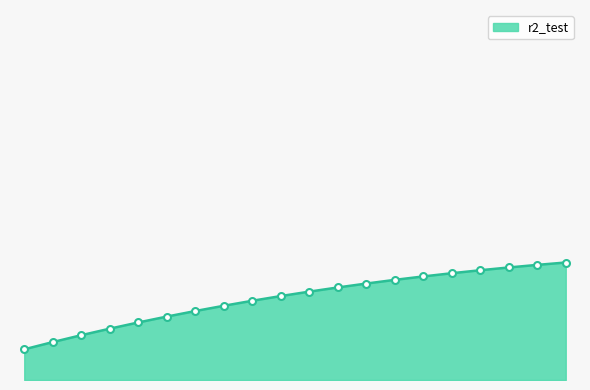

What is the greatest value displayed?

0.9